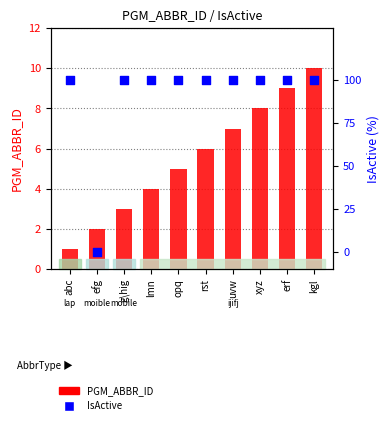

Which series reaches the minimum Y coordinate?

IsActive